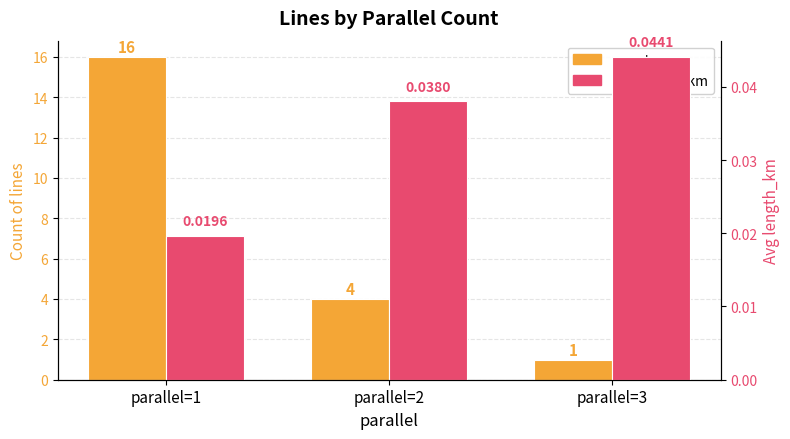

Where does the count series first go above 4?

parallel=1